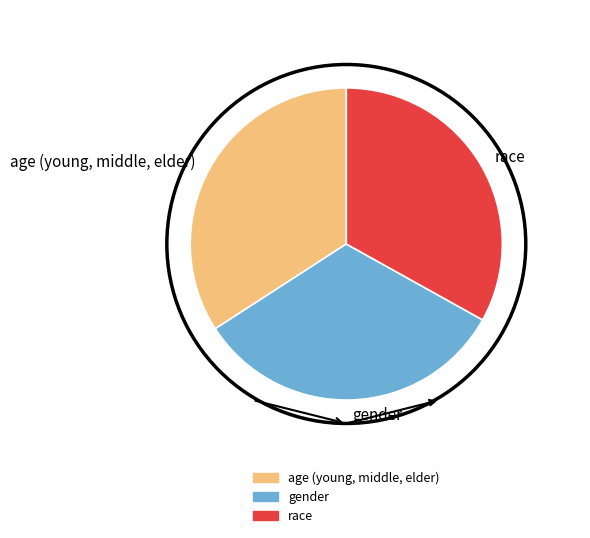

Which slice is the largest?

age (young, middle, elder)